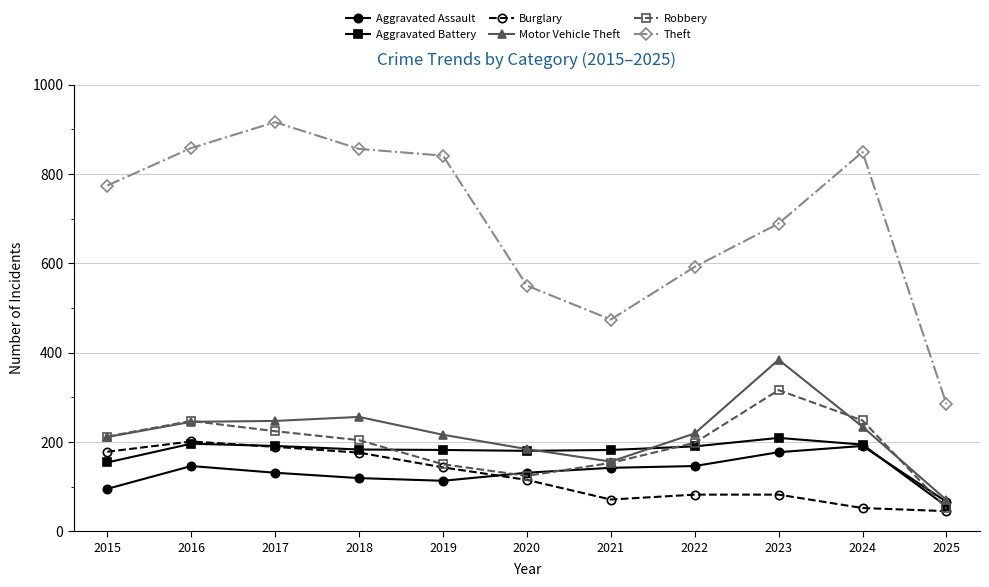

Which label corresponds to the largest value in the chart?

2017